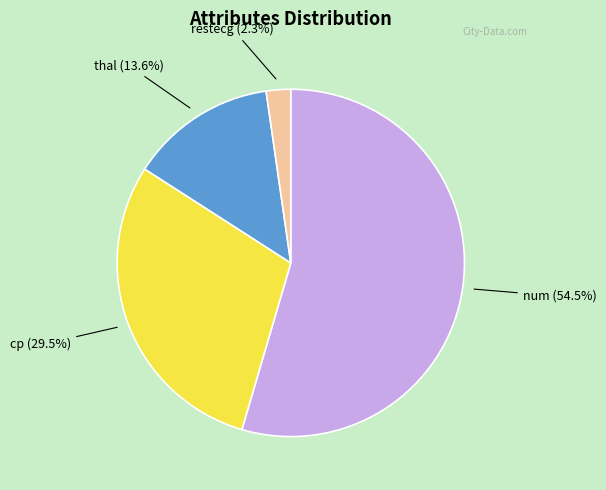

Does num represent more than half of the total?

Yes